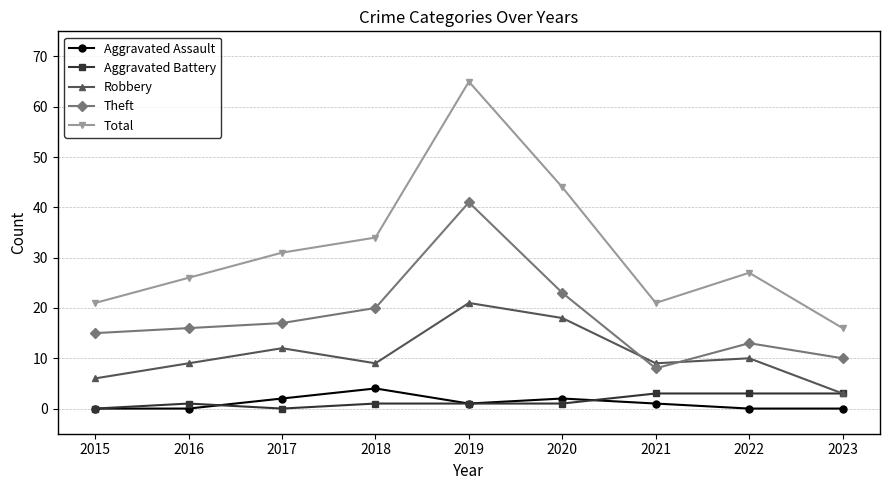

Does the chart have visible grid lines?

Yes